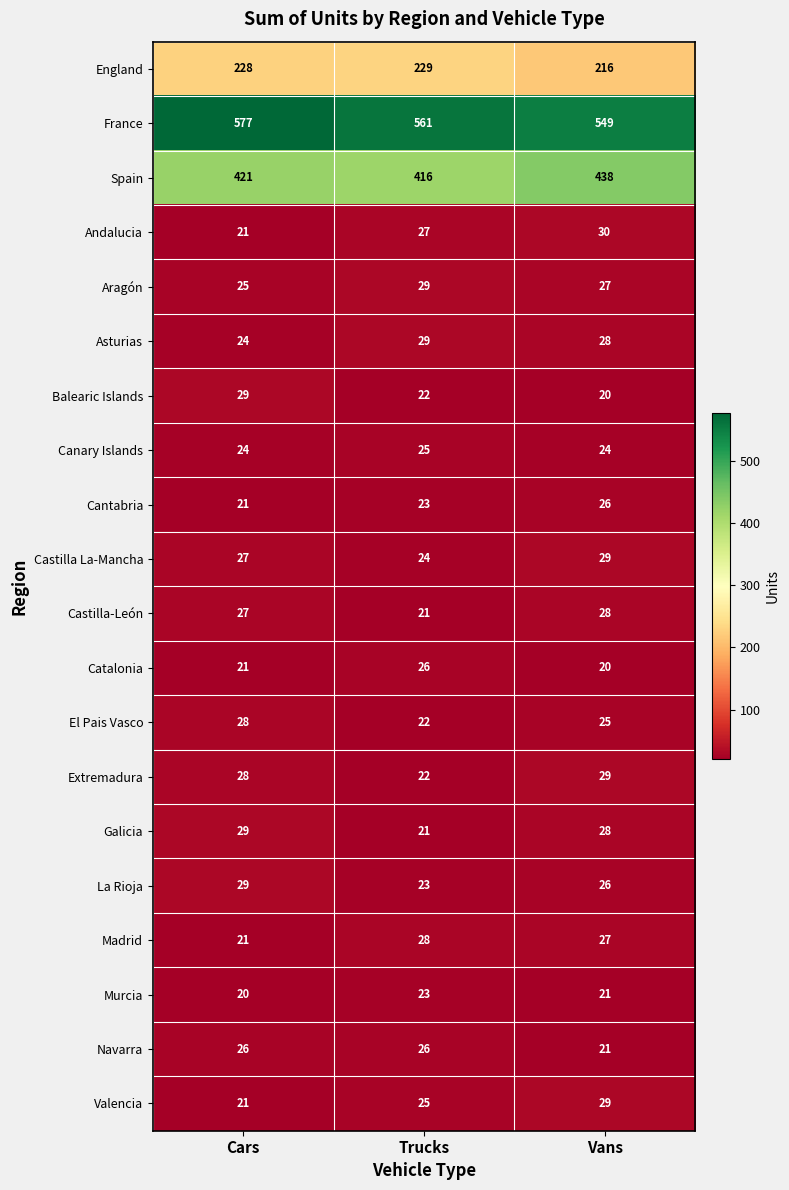

True or false: Asturias has a value of 28 at Vans.

True